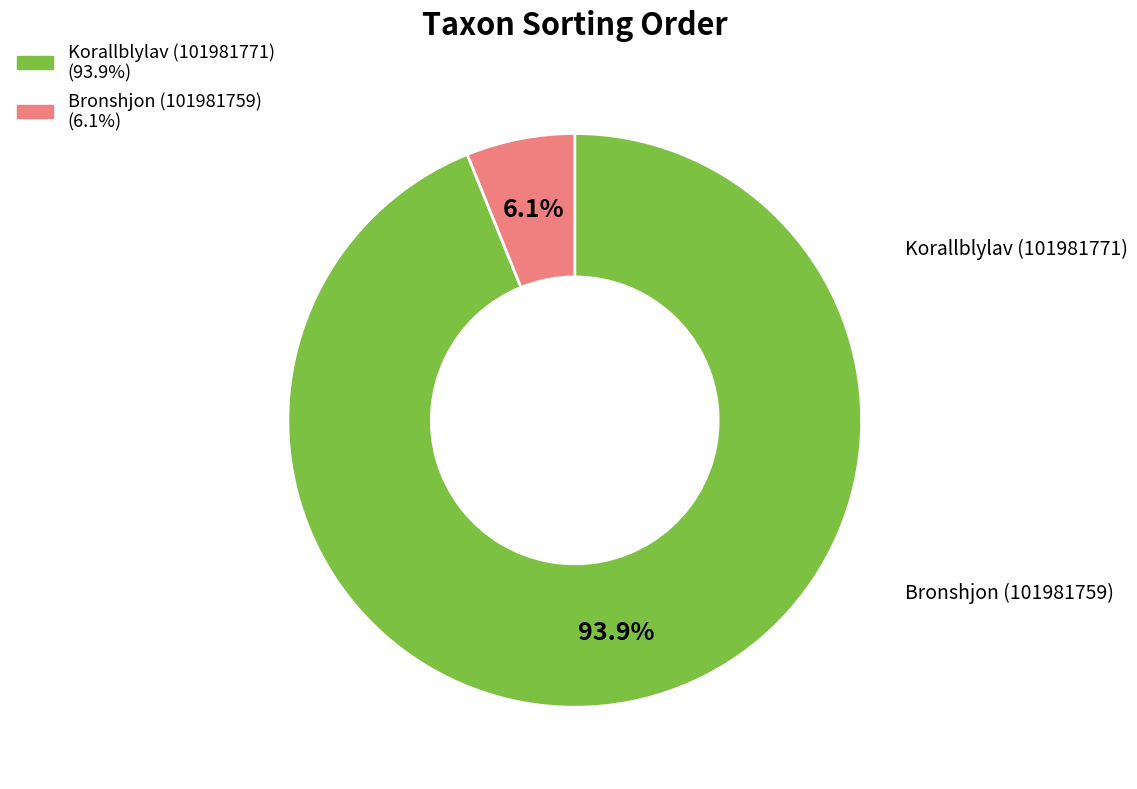

Do Bronshjon (101981759) and Korallblylav (101981771) together represent more than half of the pie?

Yes